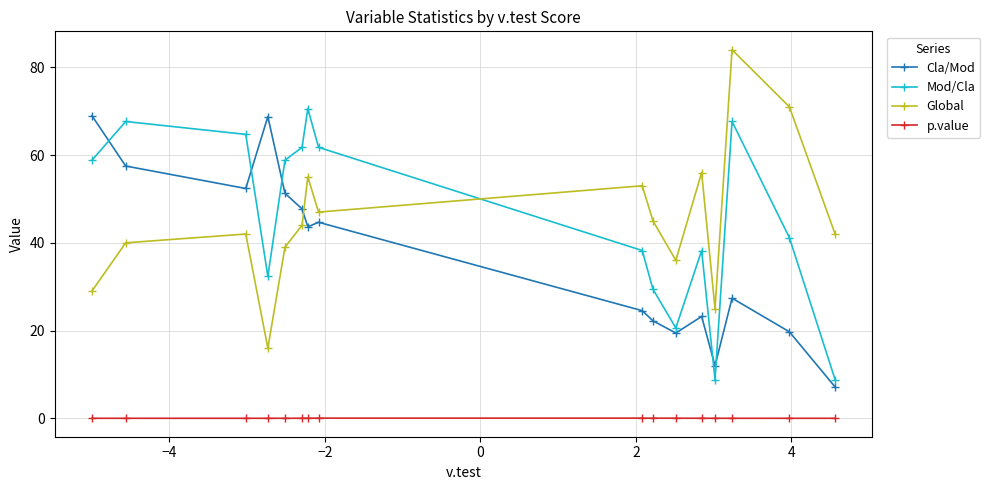

What is the minimum value for Mod/Cla?

8.8